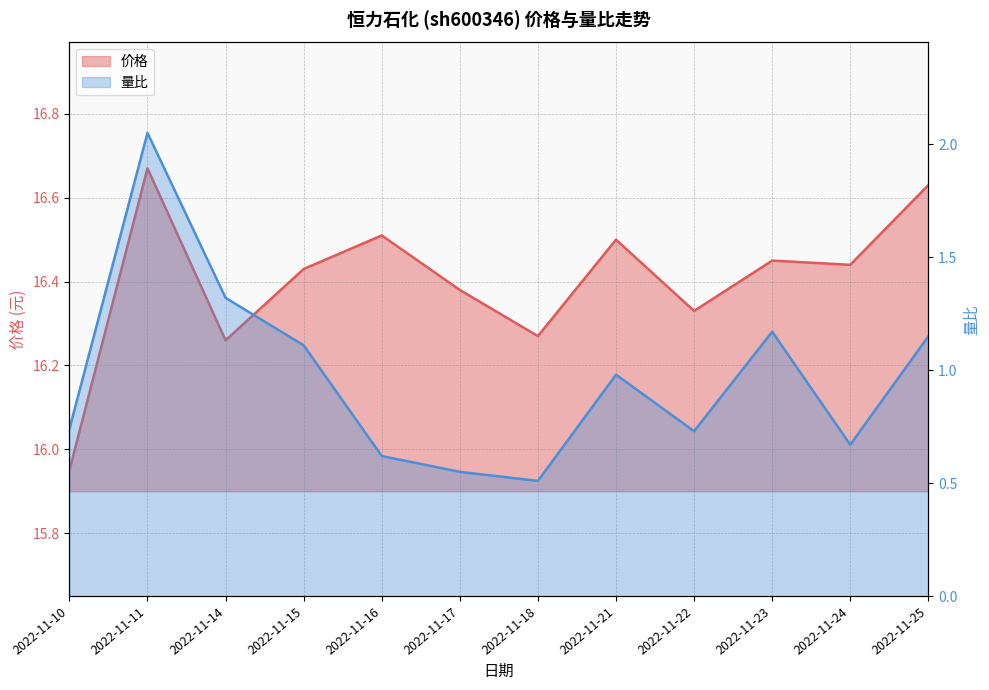

Which series has the largest range (max minus min)?

量比